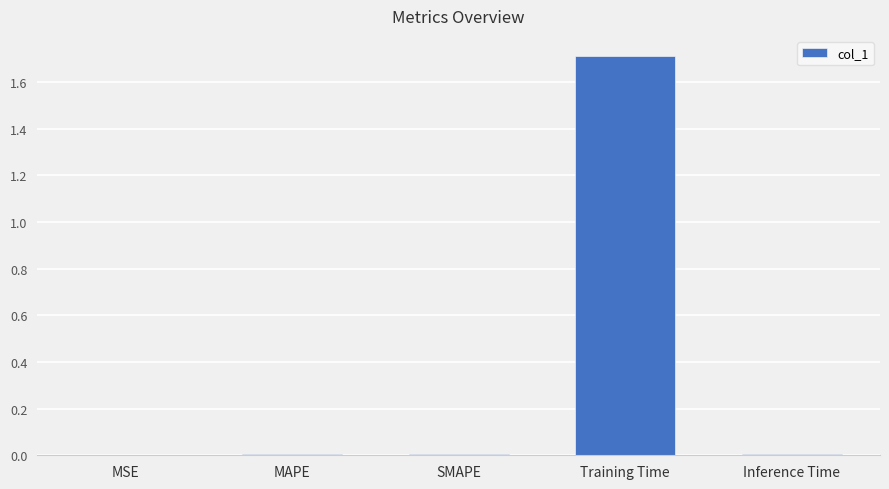

The value at MSE is 0.0. True or false?

True